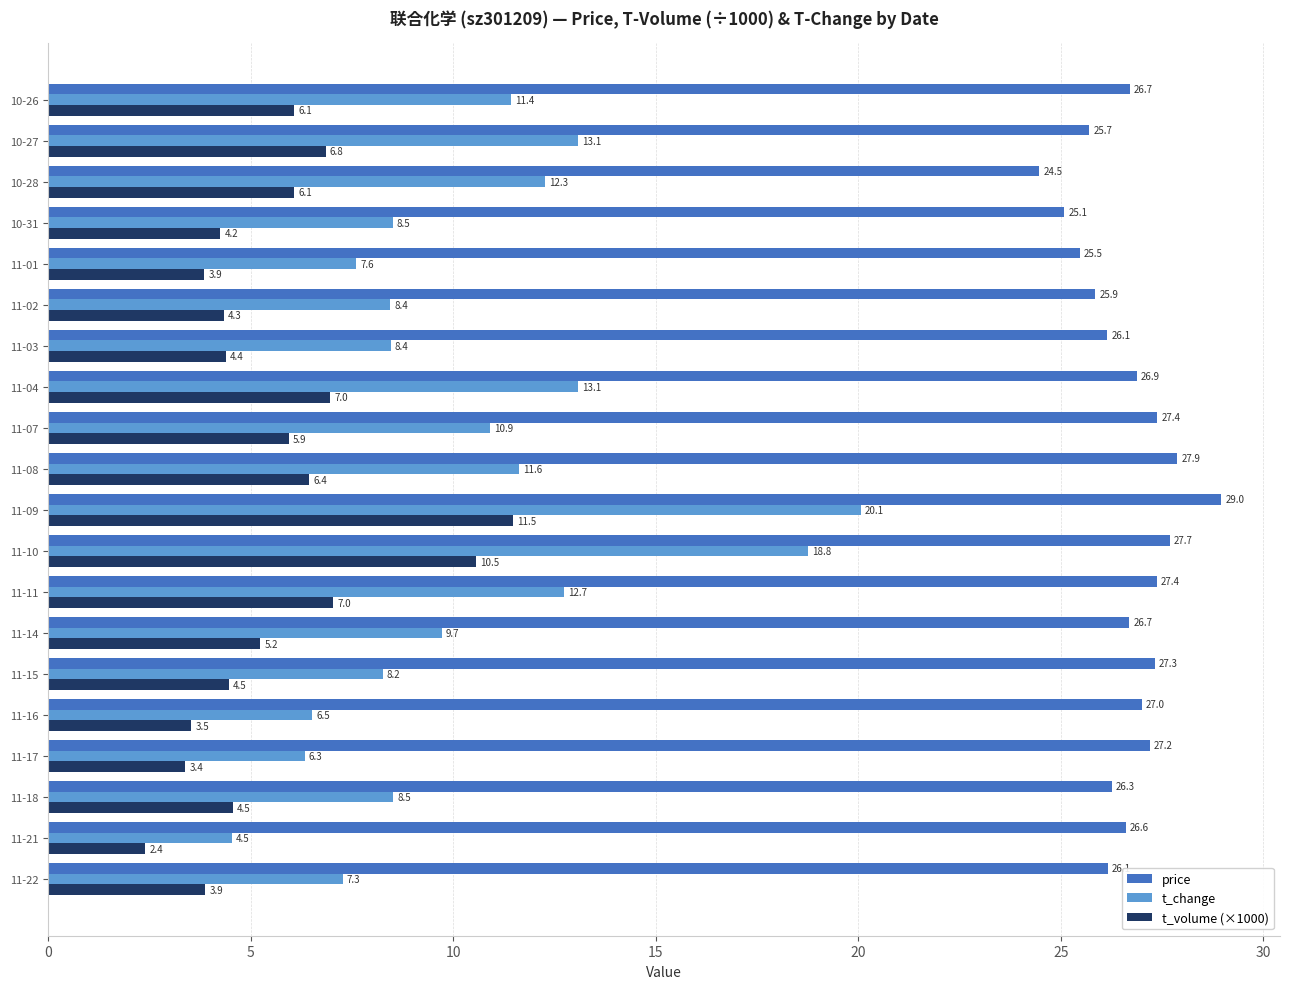

At how many categories does at least one series exceed 11?

20